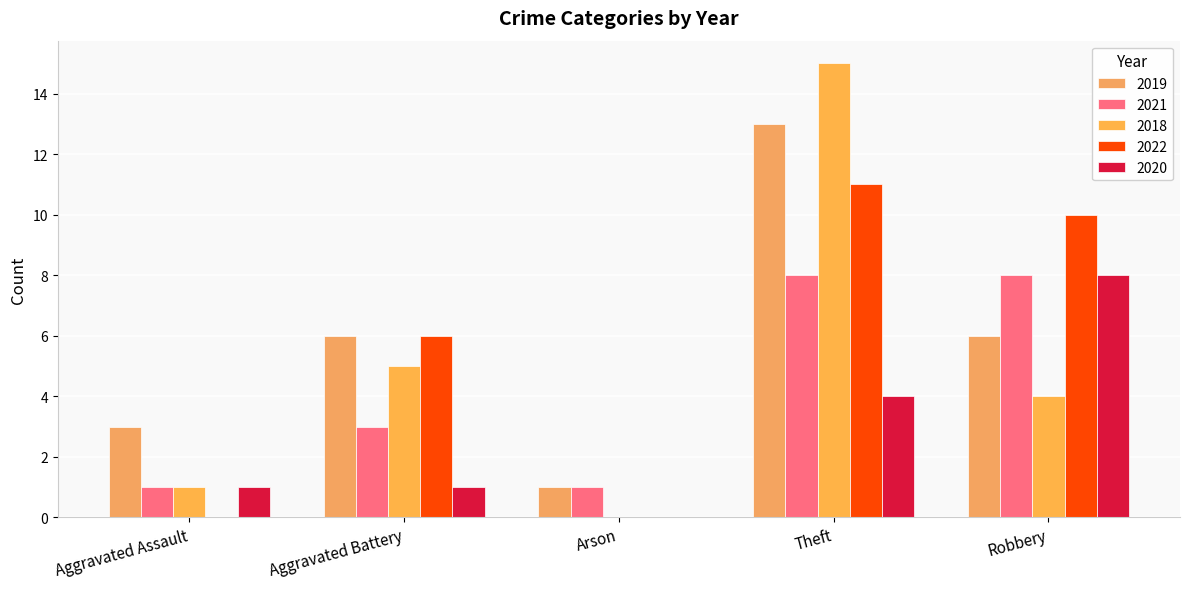

What position from the left is Theft?

4